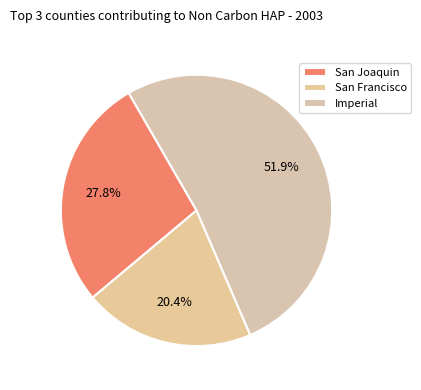

Which category has the biggest portion of the pie?

Imperial